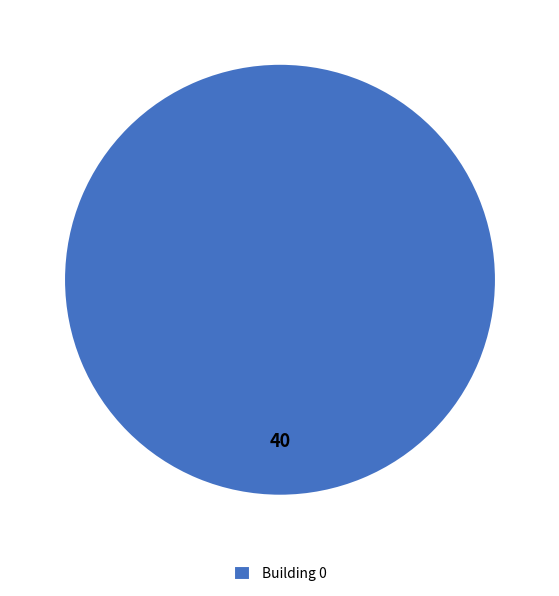

The Building 0 slice represents 94% of the pie. True or false?

False